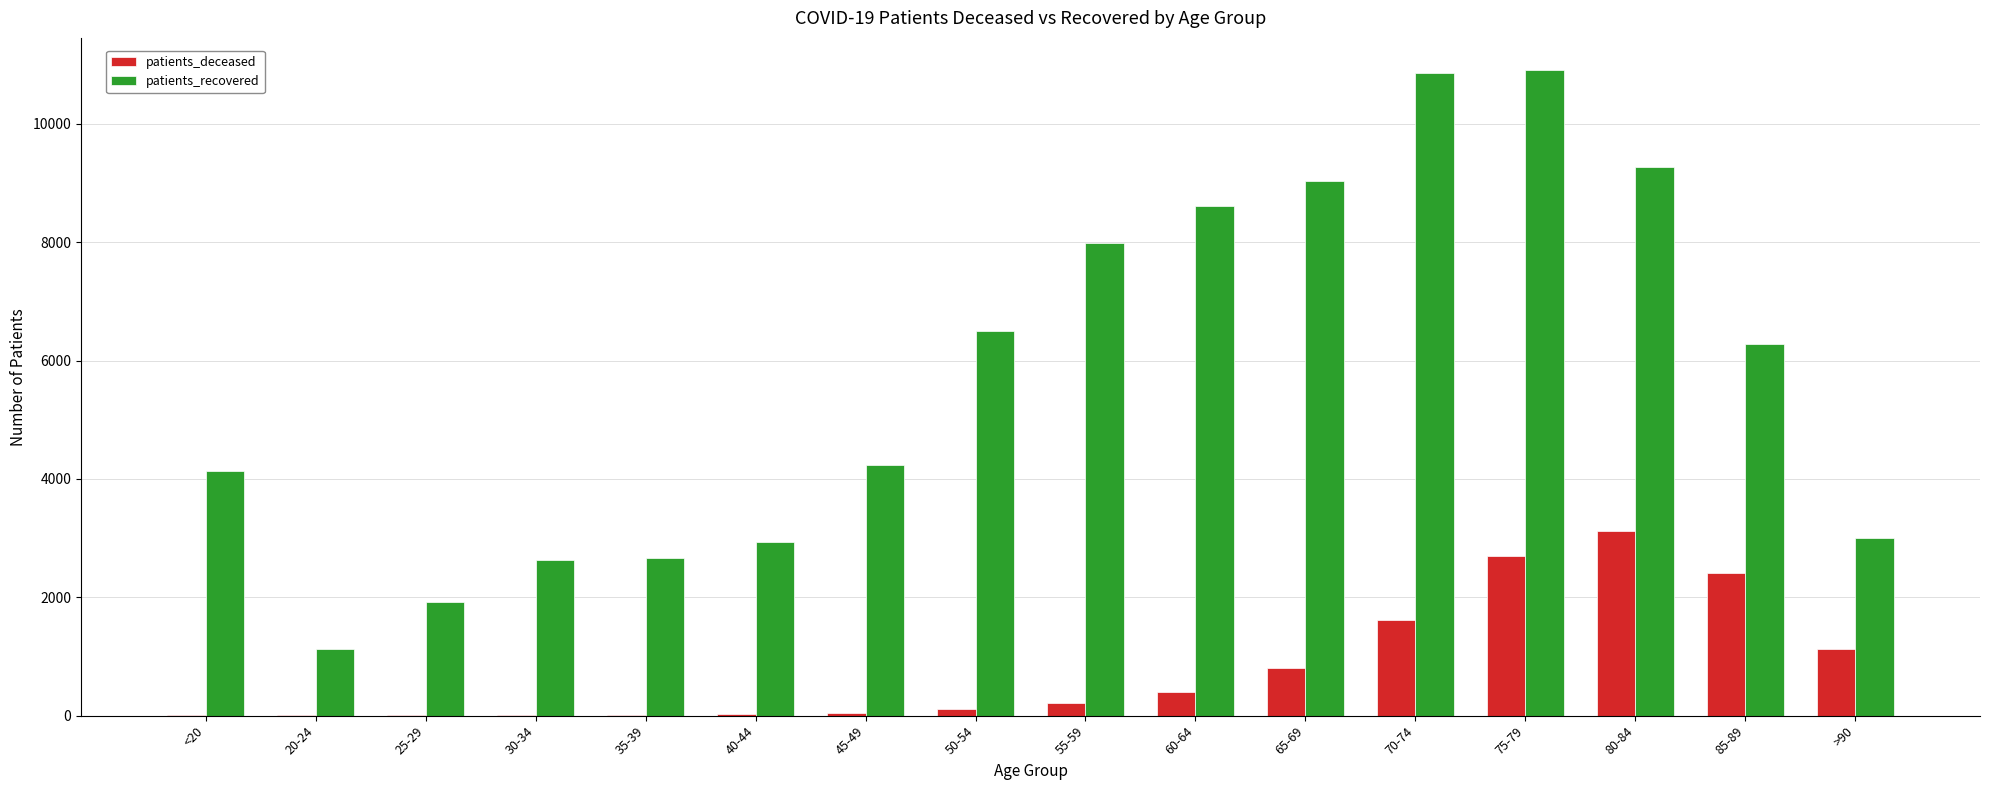

What is the maximum value shown in the chart?

10909